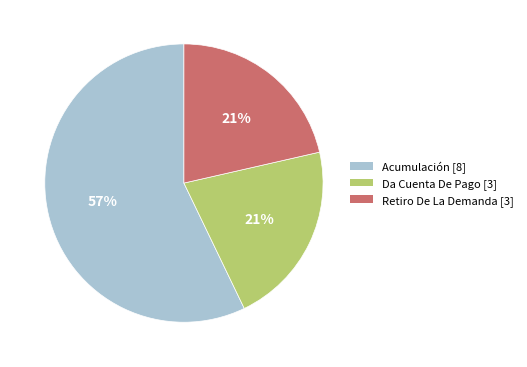

The Retiro De La Demanda slice represents 21% of the pie. True or false?

True